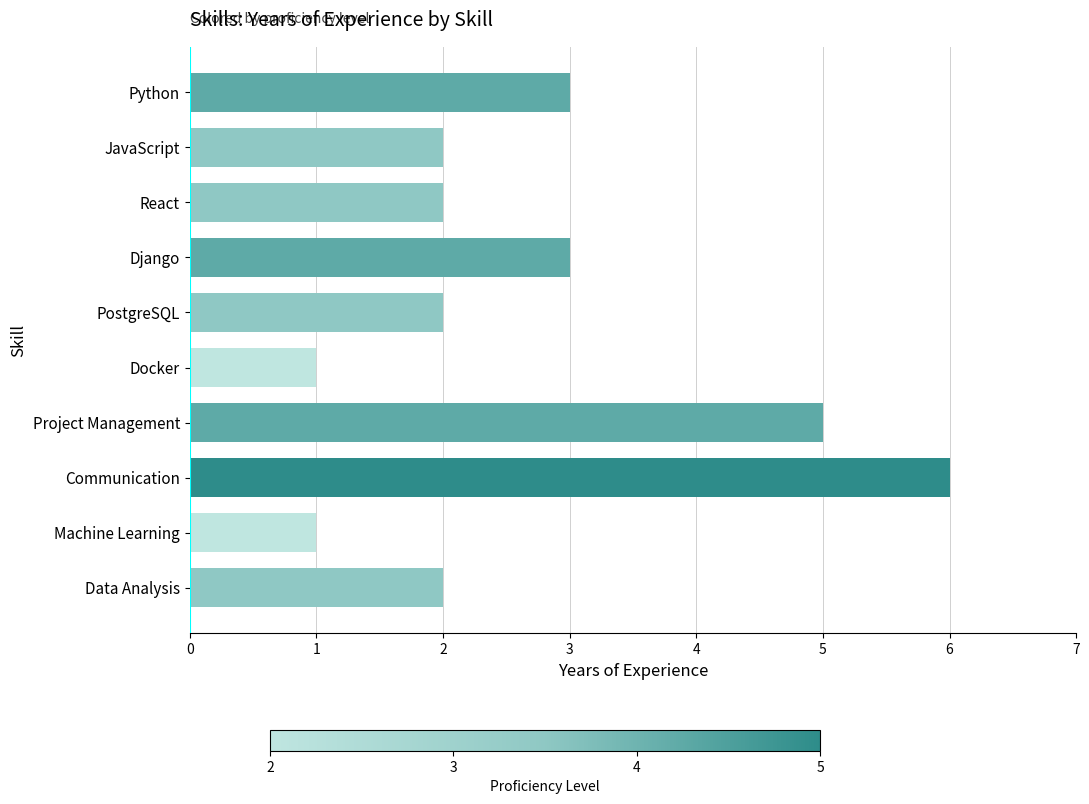

What is the maximum value shown in the chart?

6